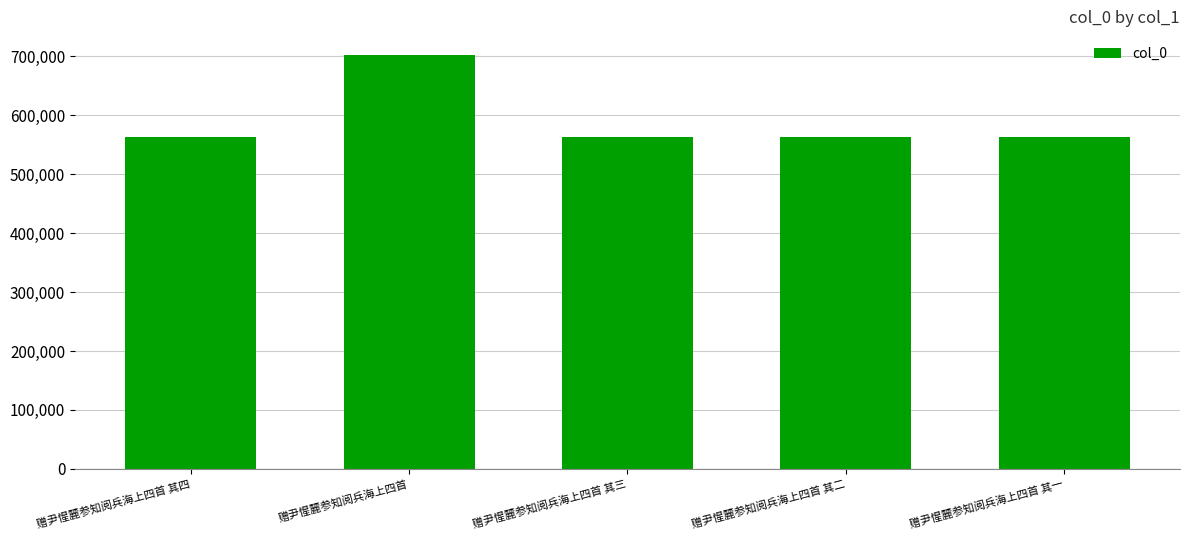

True or false: the data shows 562937 at 赠尹惺麓参知阅兵海上四首 其四.

True